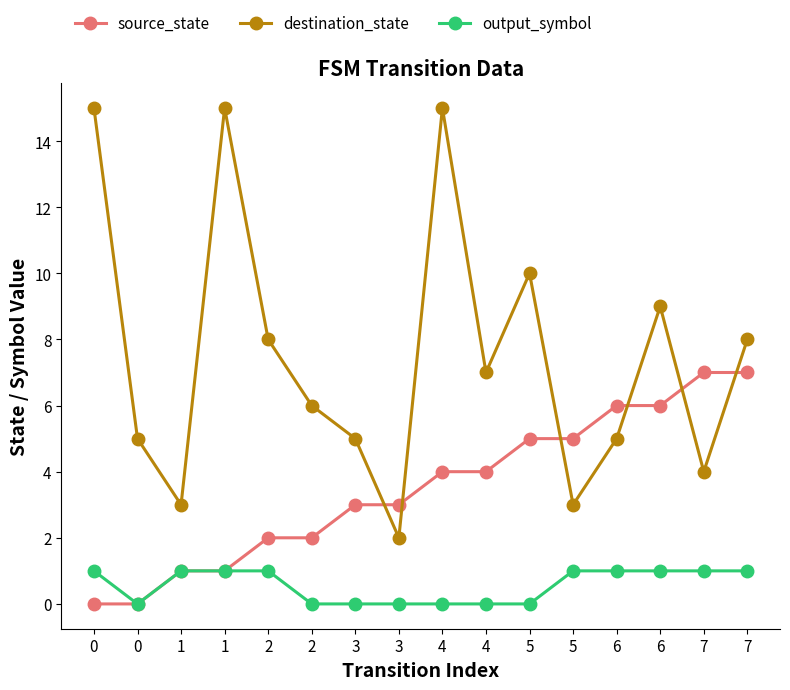

Rank the series by their average value, from highest to lowest.

destination_state, source_state, output_symbol